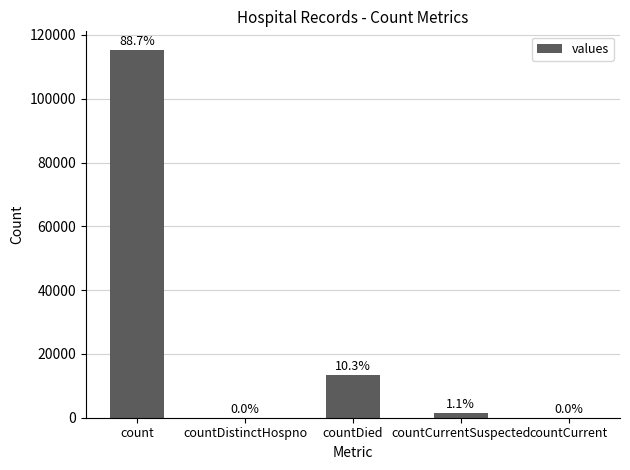

How many bars are there in total?

5